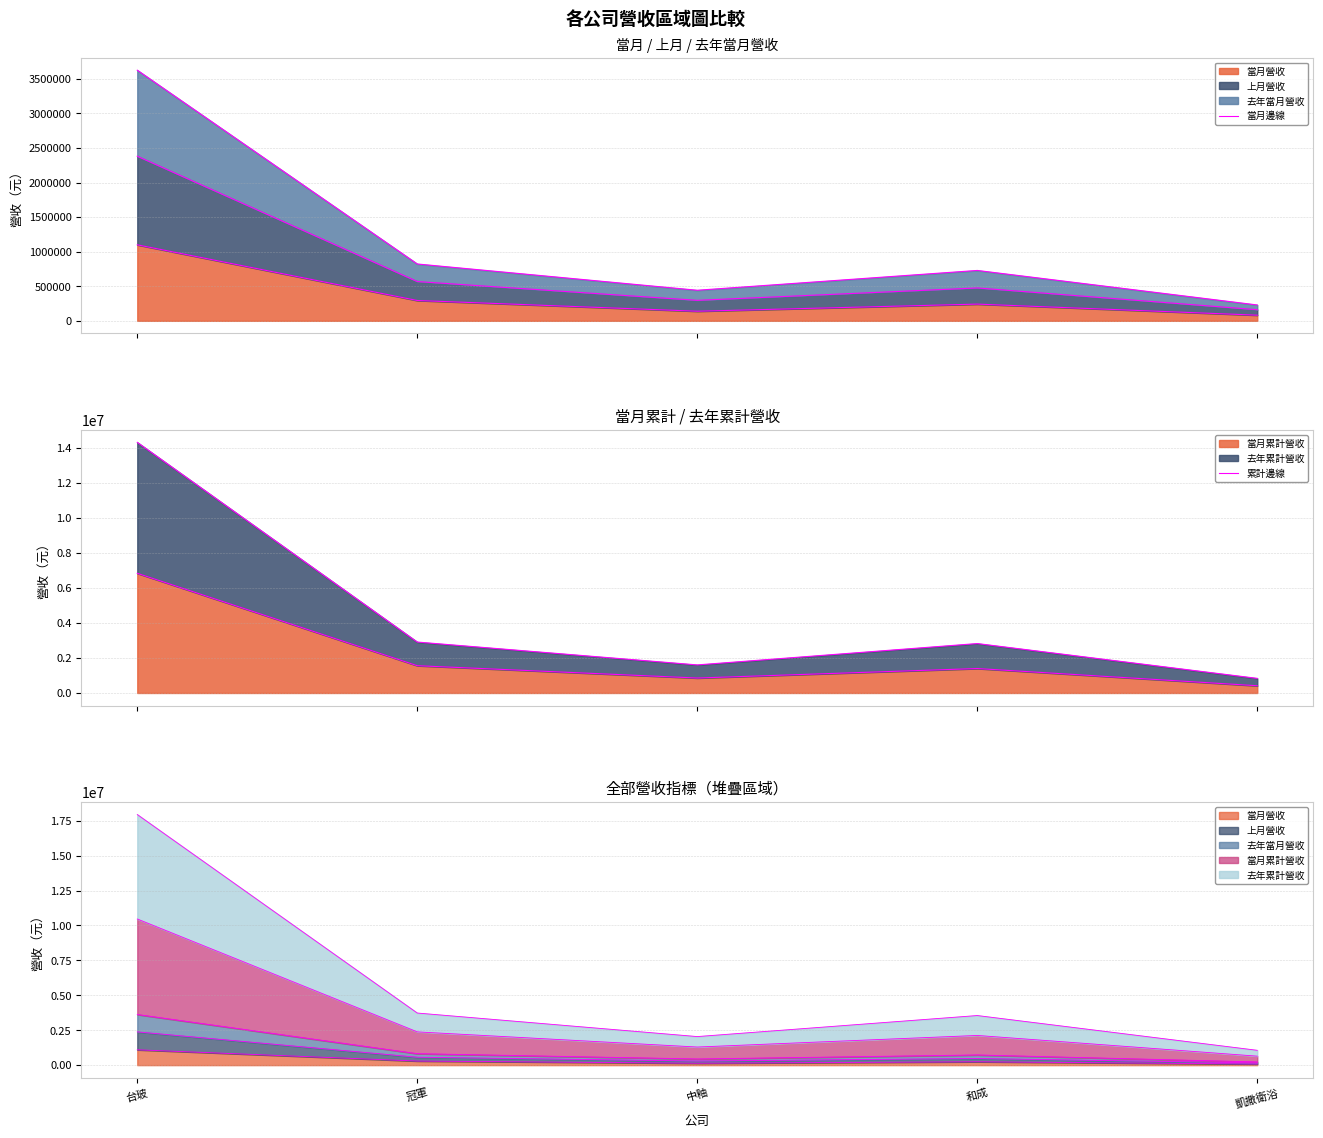

List the labels in order of 當月邊線 value, smallest first.

凱撒衛浴, 中釉, 和成, 冠軍, 台玻